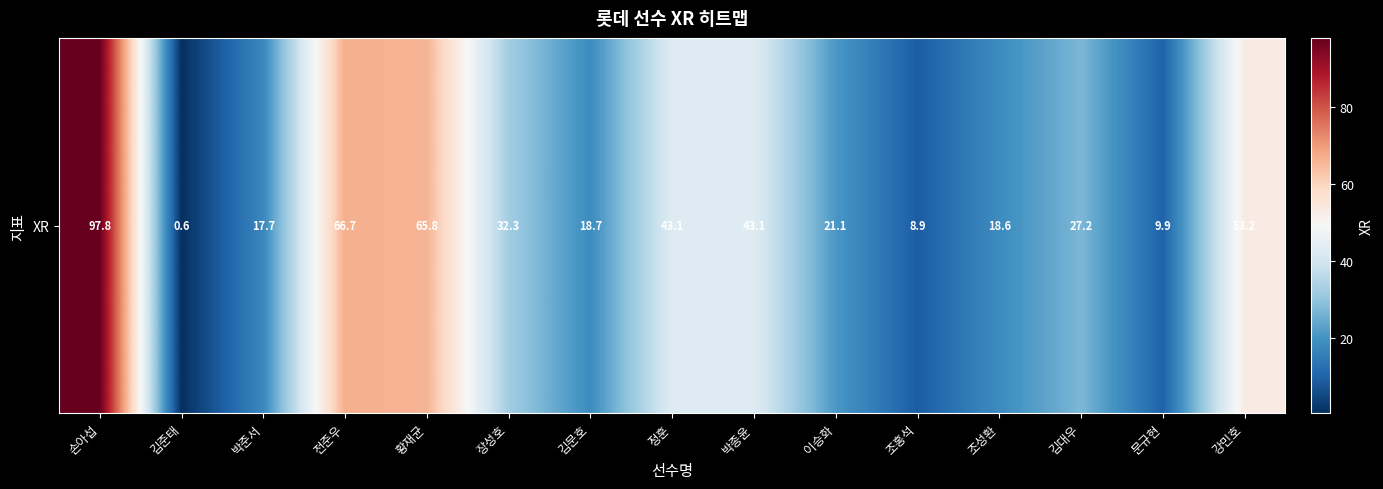

The value at 문규현 is 9.9. True or false?

True